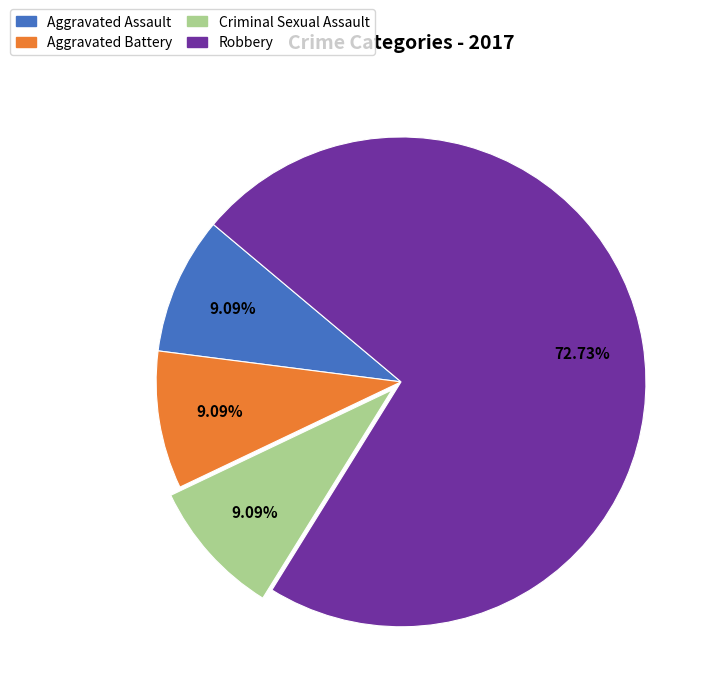

What percentage is NOT represented by Robbery?

27.3%